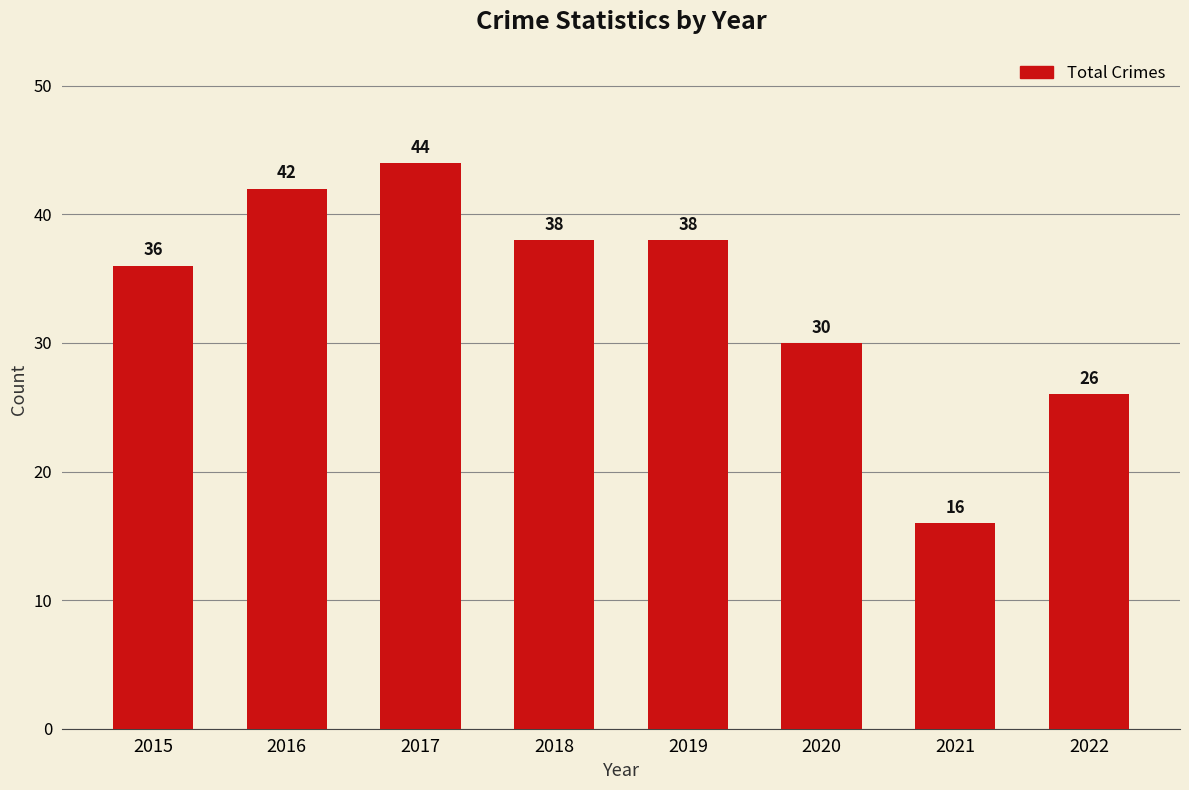

What is the greatest value displayed?

44